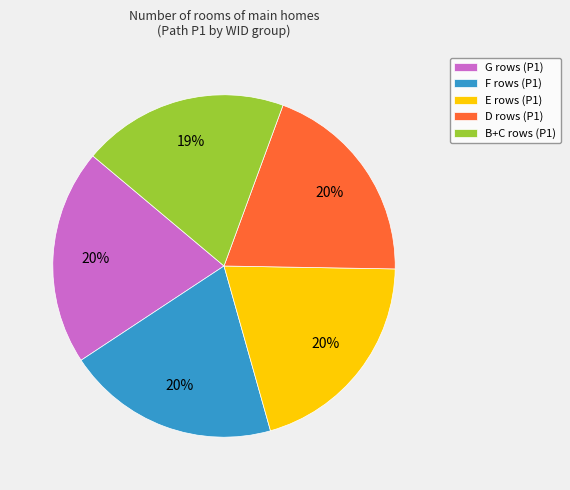

Approximately how many times larger is the value at D rows (P1) compared to F rows (P1)?

1.0